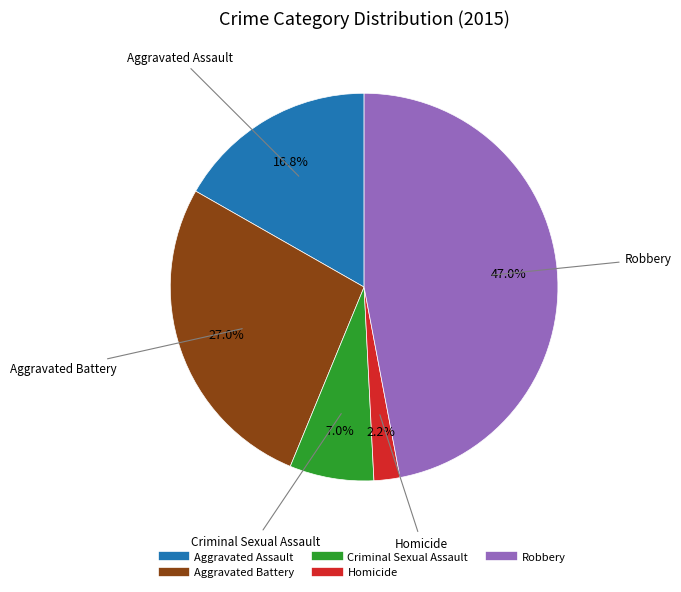

True or false: Homicide accounts for 2% of the total.

True